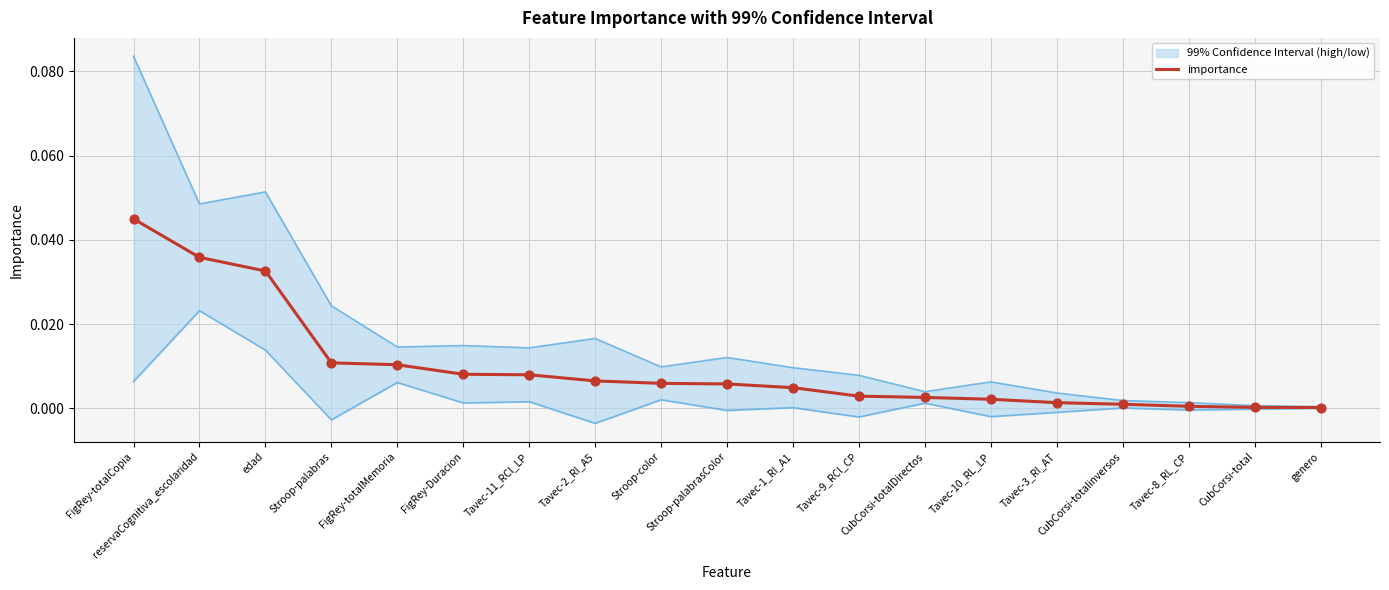

Between Stroop-color and reservaCognitiva_escolaridad, which is larger?

reservaCognitiva_escolaridad